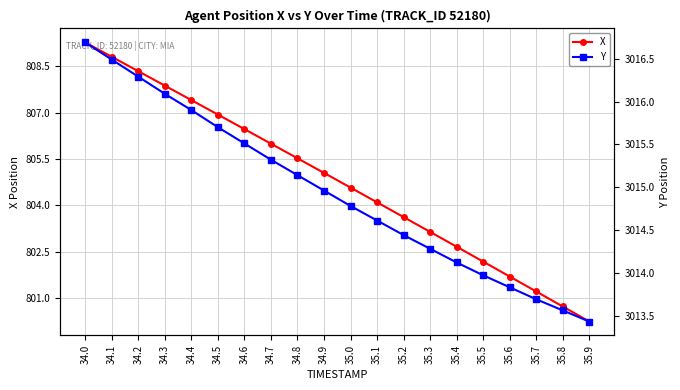

How many values in the Y series exceed 3014?

15